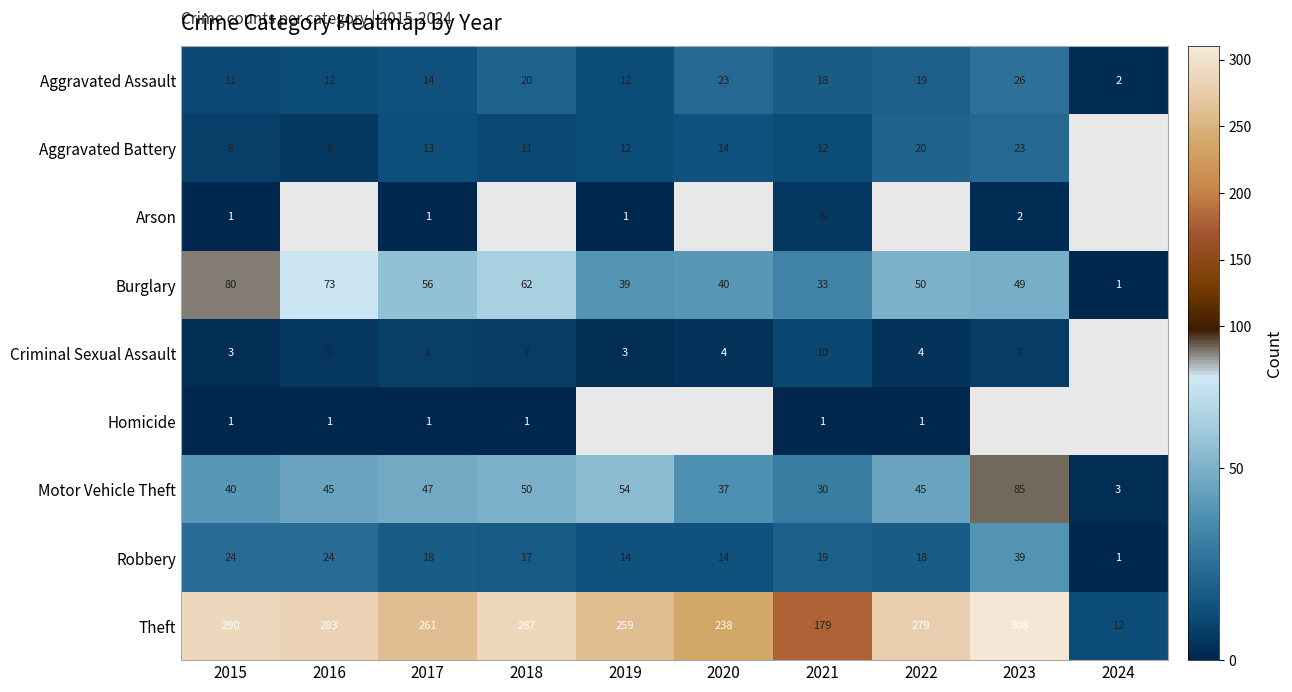

Is the value of Theft at 2018 greater than the value of Criminal Sexual Assault at 2019?

Yes